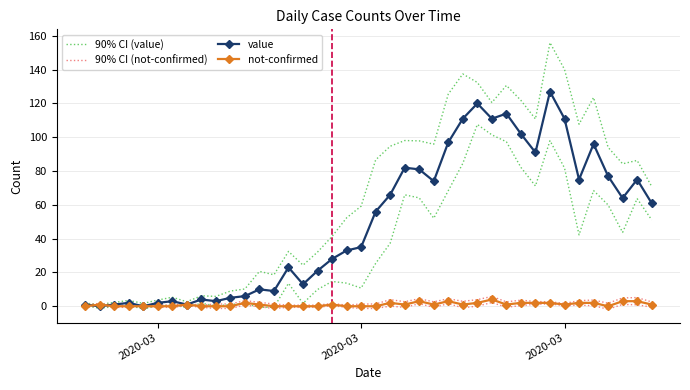

Which has a higher value, 12 or 26?

26